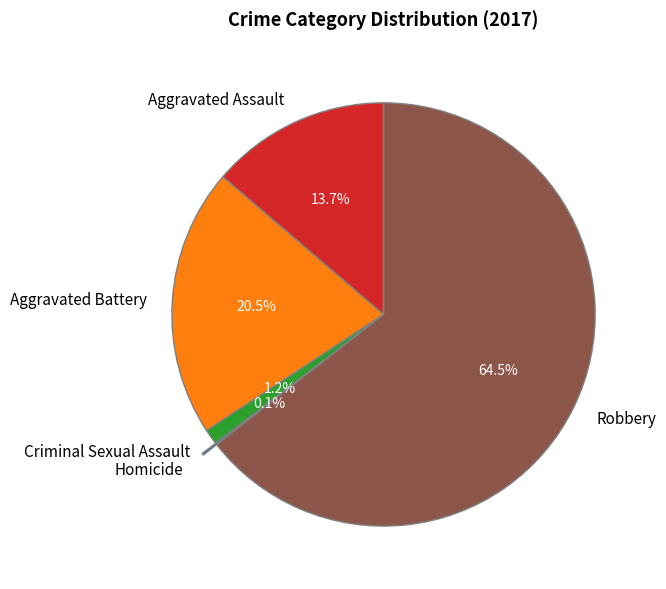

Between Robbery and Criminal Sexual Assault, which is larger?

Robbery